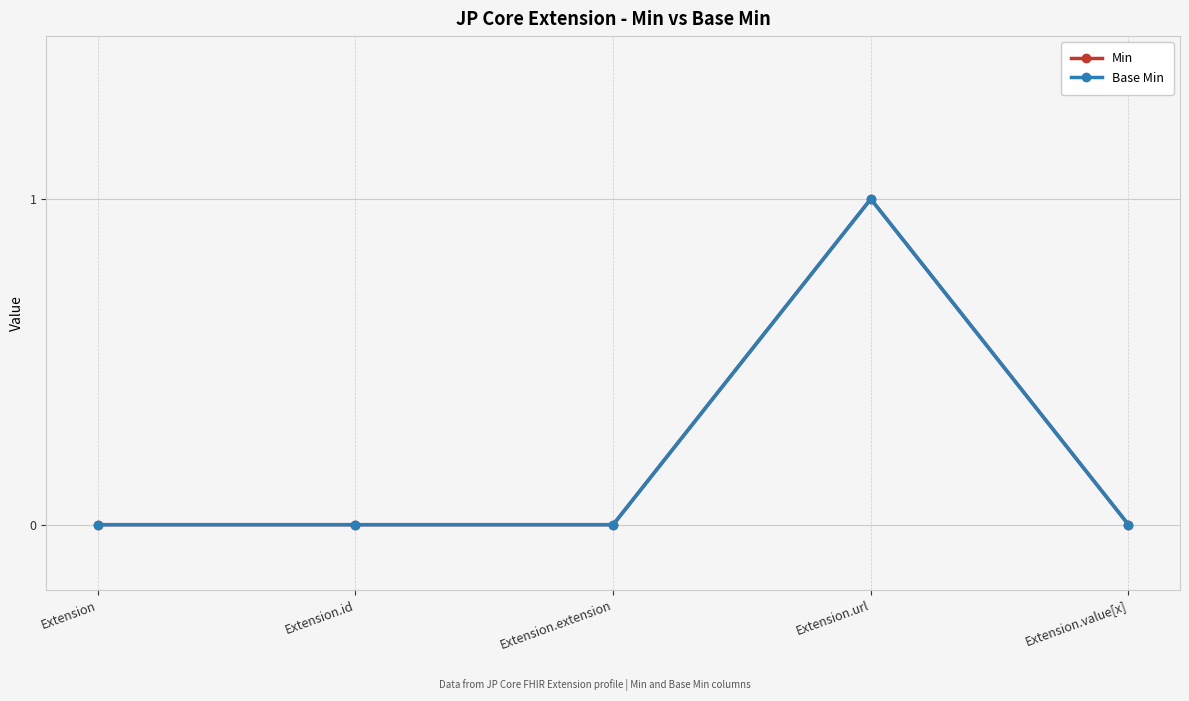

Which category has the highest value in the Base Min series?

Extension.url